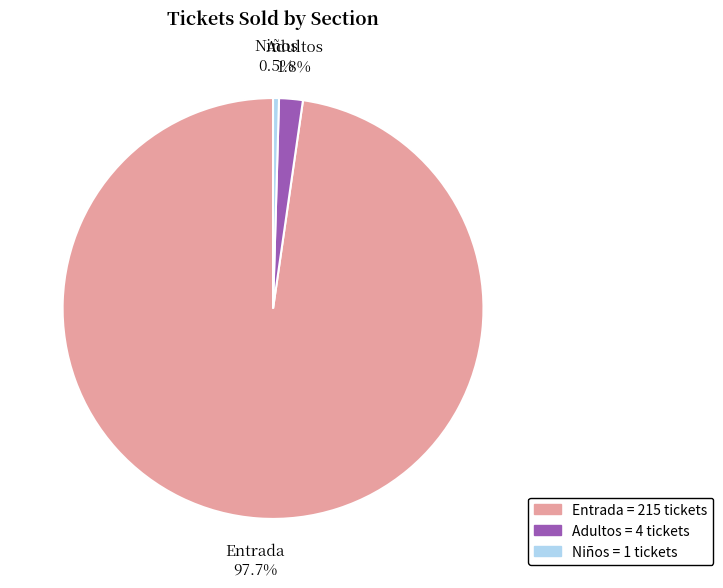

What percentage is the Adultos slice, to the nearest percent?

2%